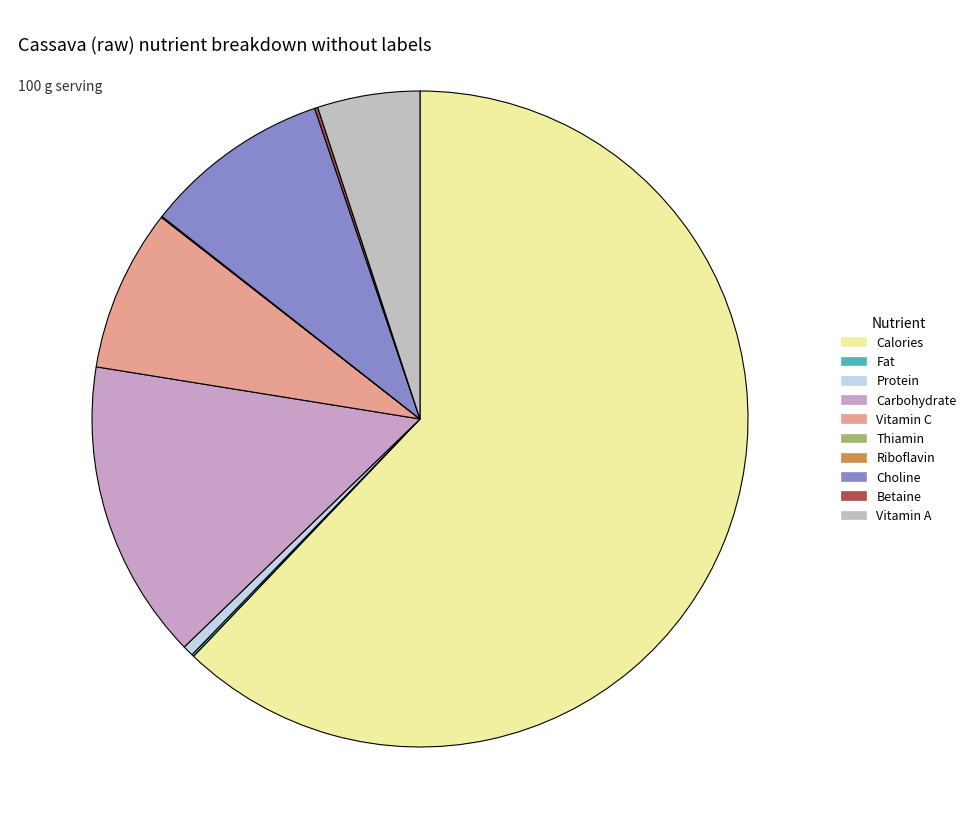

Rank the categories by value from highest to lowest.

Calories, Carbohydrate, Choline, Vitamin C, Vitamin A, Protein, Betaine, Fat, Thiamin, Riboflavin